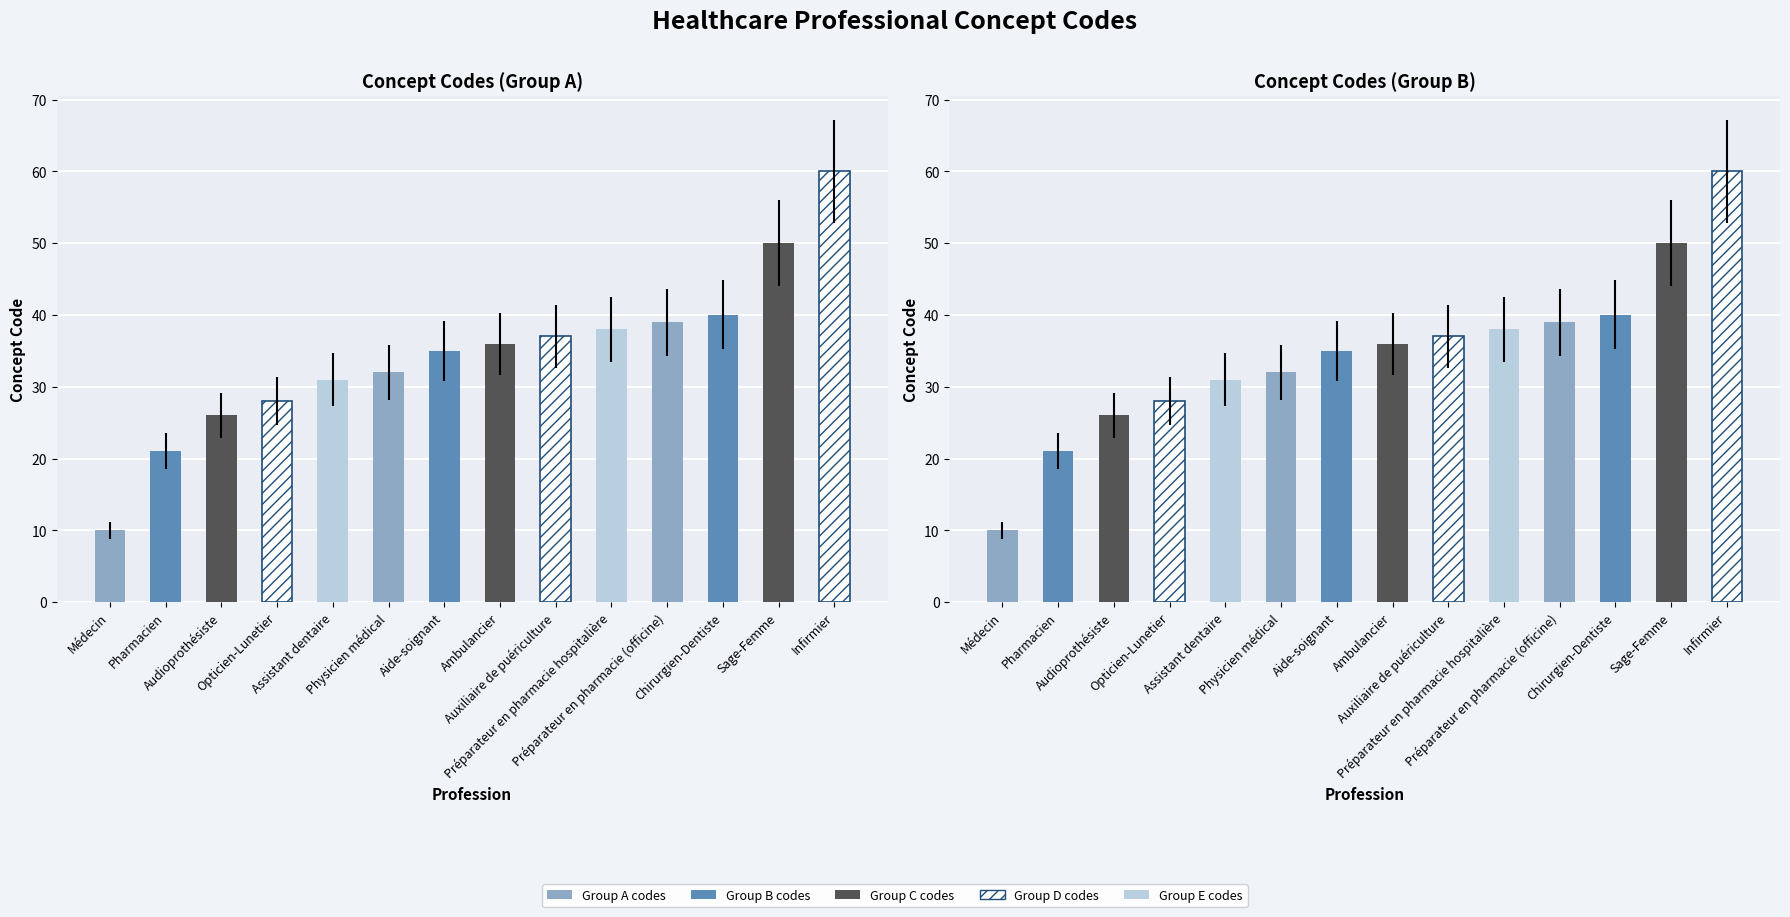

Where is the data nearest to the value 35?

Aide-soignant